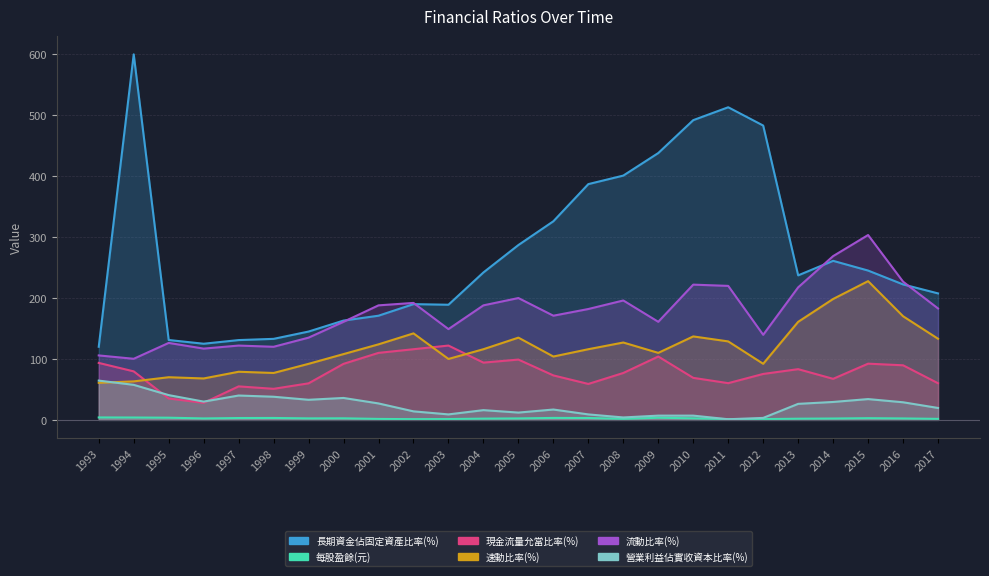

Is it true that 現金流量允當比率(%) equals 22.0 at 2005?

False